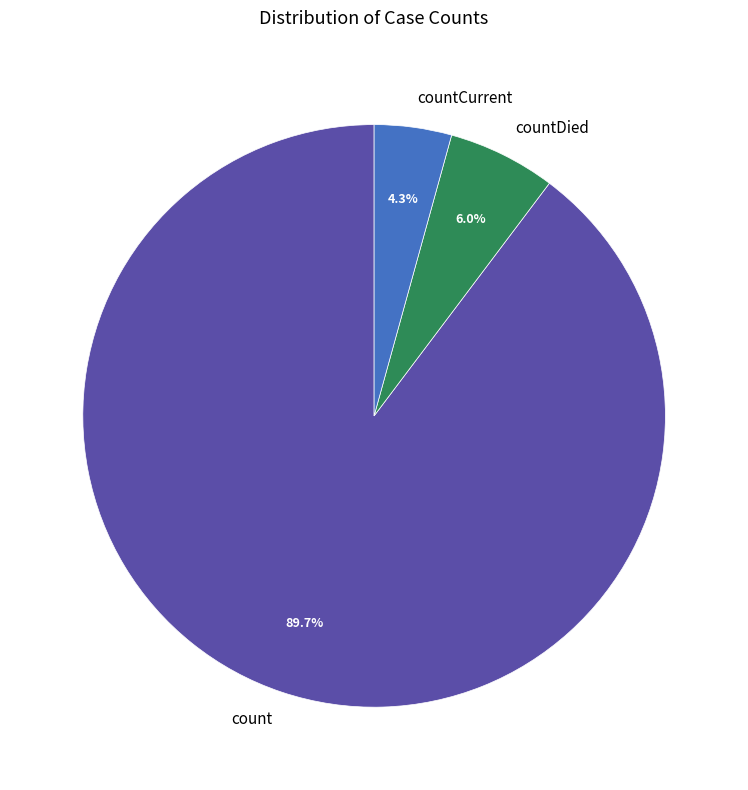

Is there a majority slice in this chart?

Yes